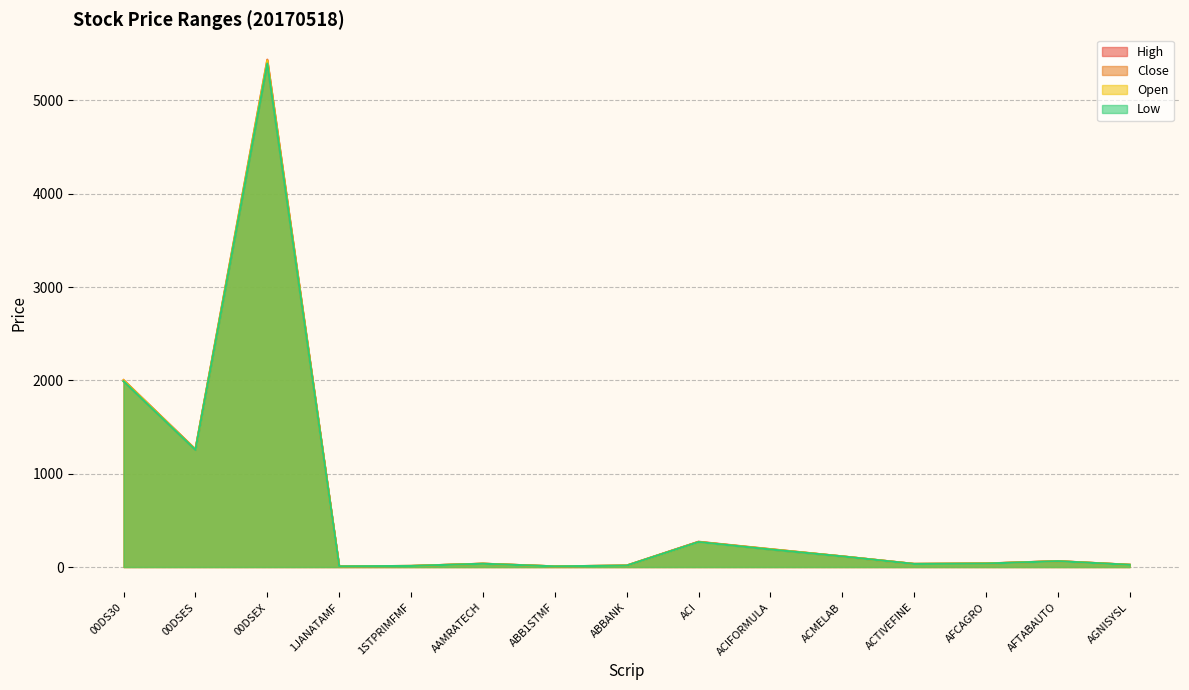

What is the label of the 8th point from the left?

ABBANK